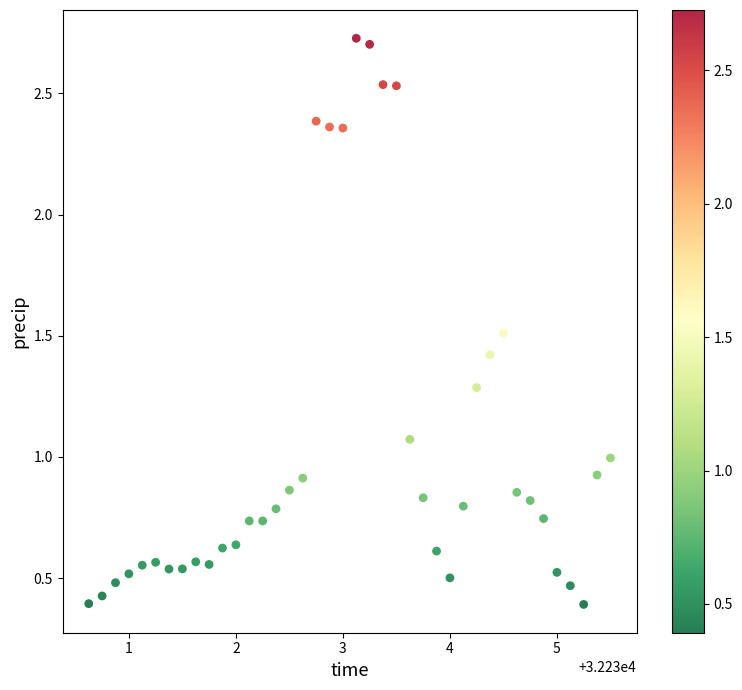

What is the range of X values (max minus min)?

4.9